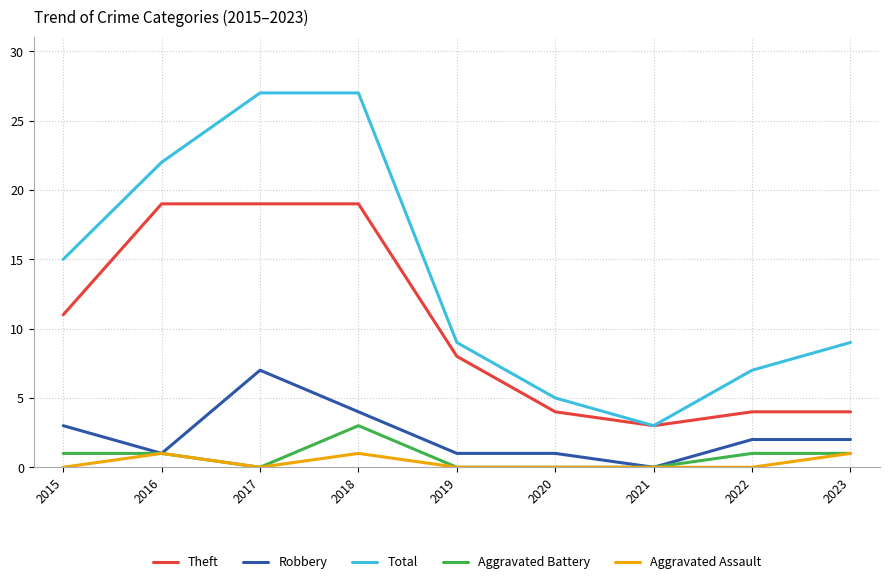

The value of Total at 2017 is 39. True or false?

False